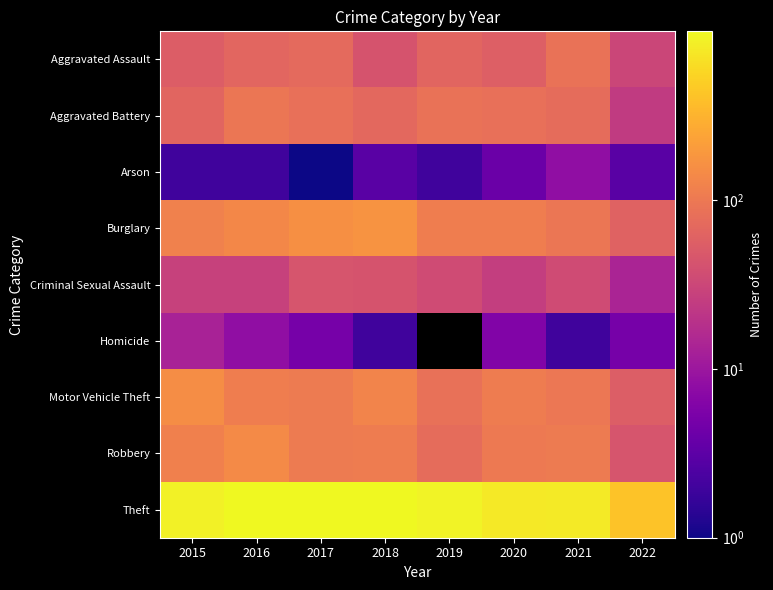

The Aggravated Battery series shows 43.8 at 2015. True or false?

False